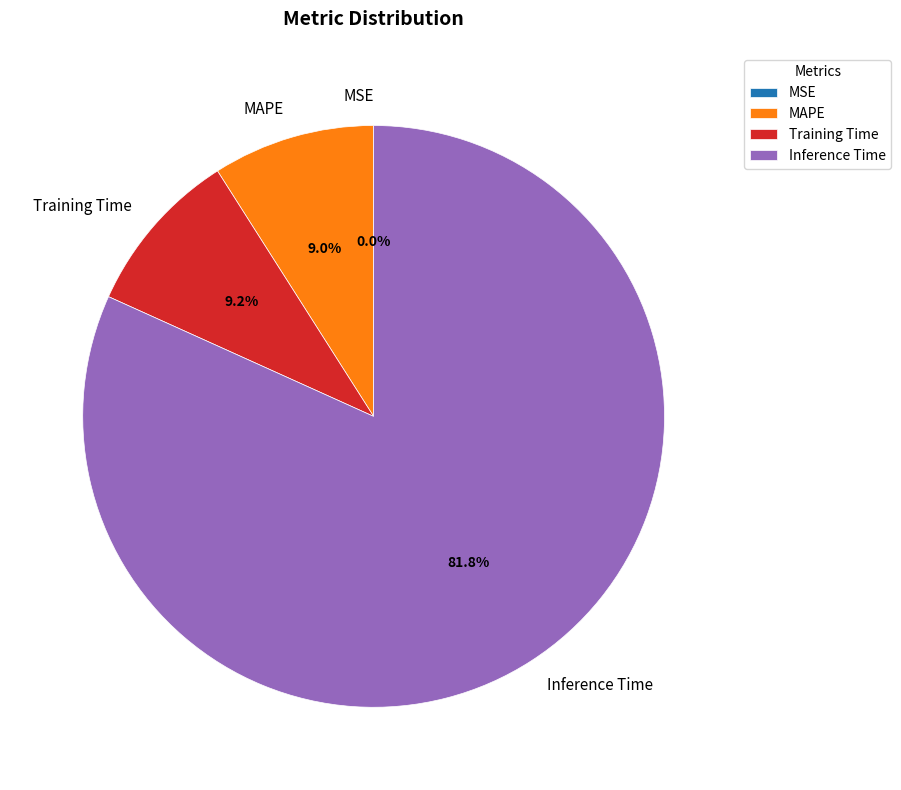

What is the largest slice in the pie chart?

Inference Time